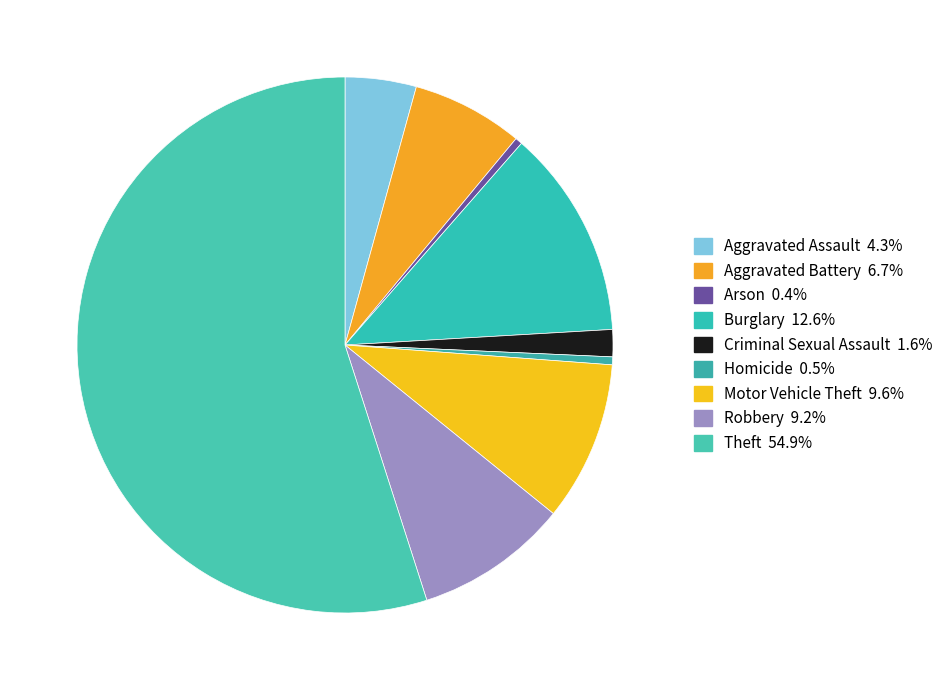

To the nearest percent, what portion does Theft represent?

55%